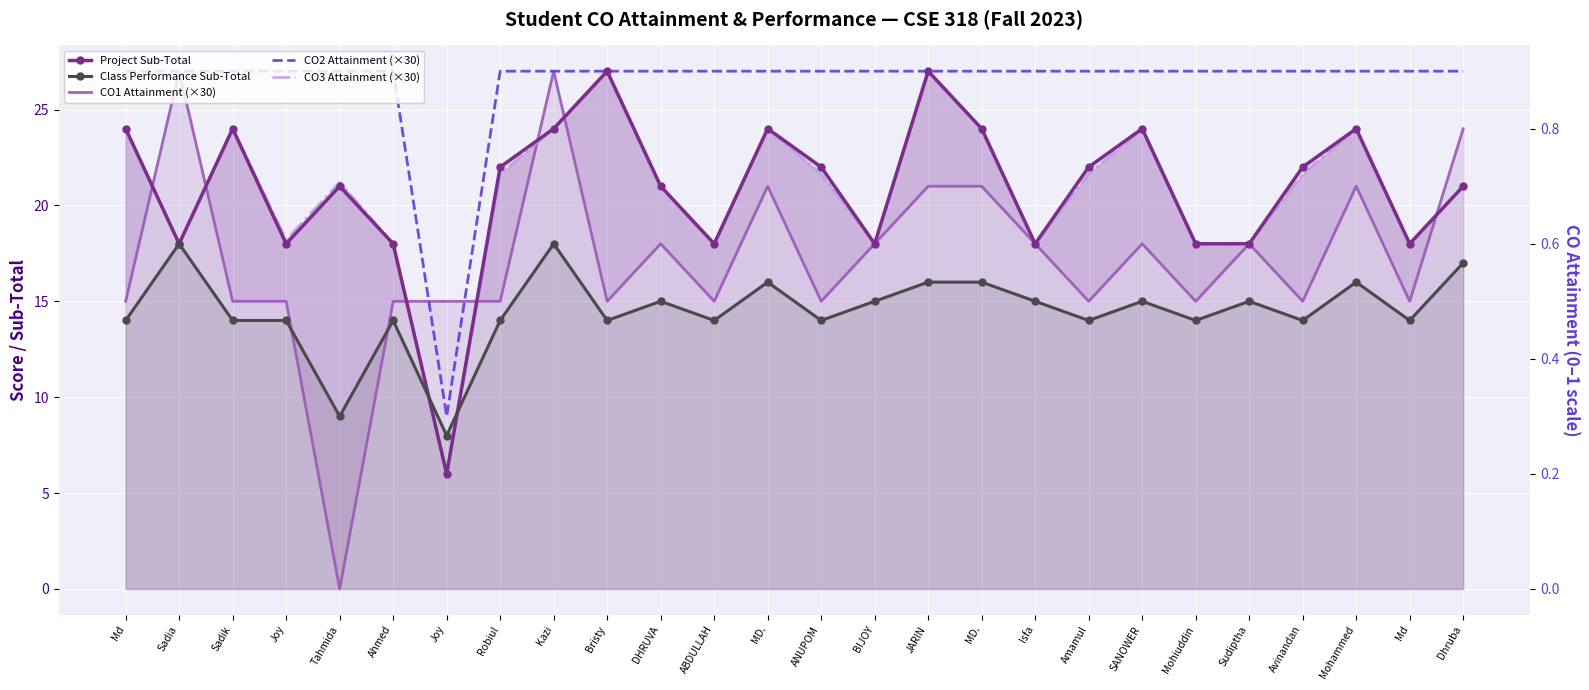

What are all the series names shown in the legend?

Project Sub-Total, Class Performance Sub-Total, CO1 Attainment (×30), CO2 Attainment (×30), CO3 Attainment (×30)